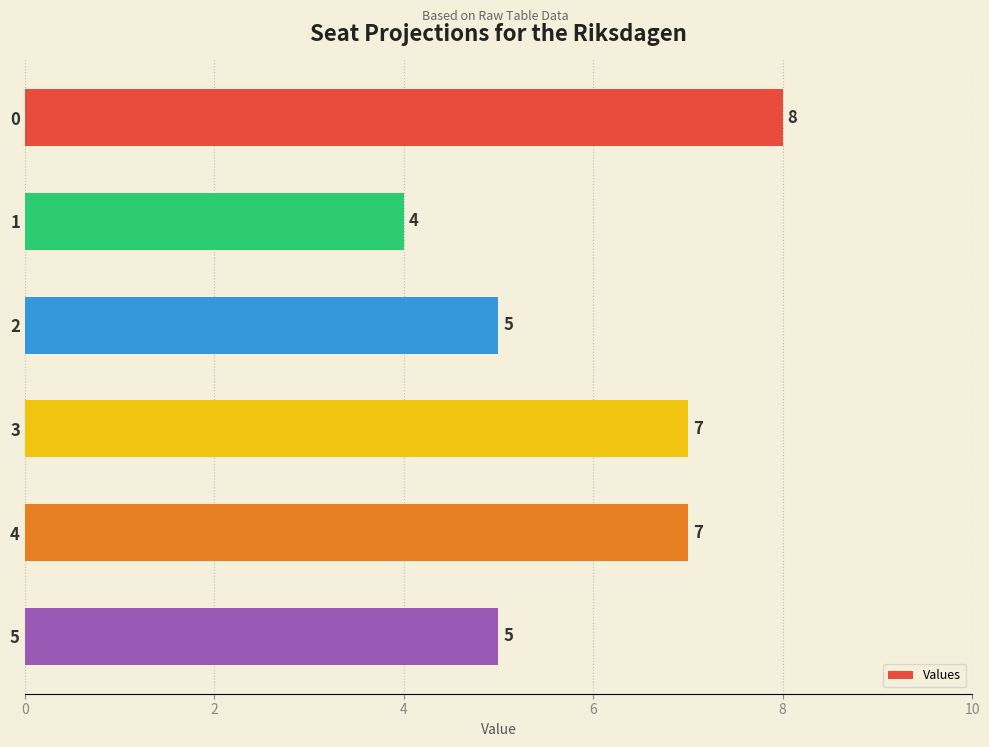

What is the difference between the maximum and minimum values?

4